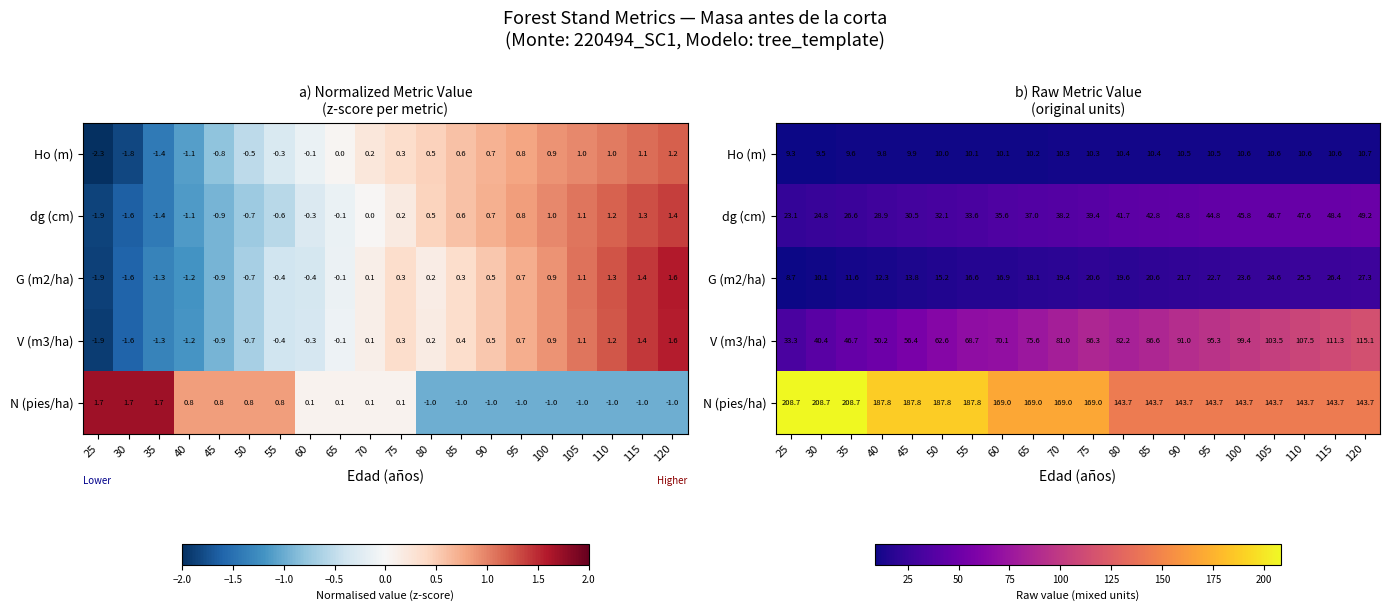

What is the difference between the maximum and minimum values in the dg (cm) series?

26.2